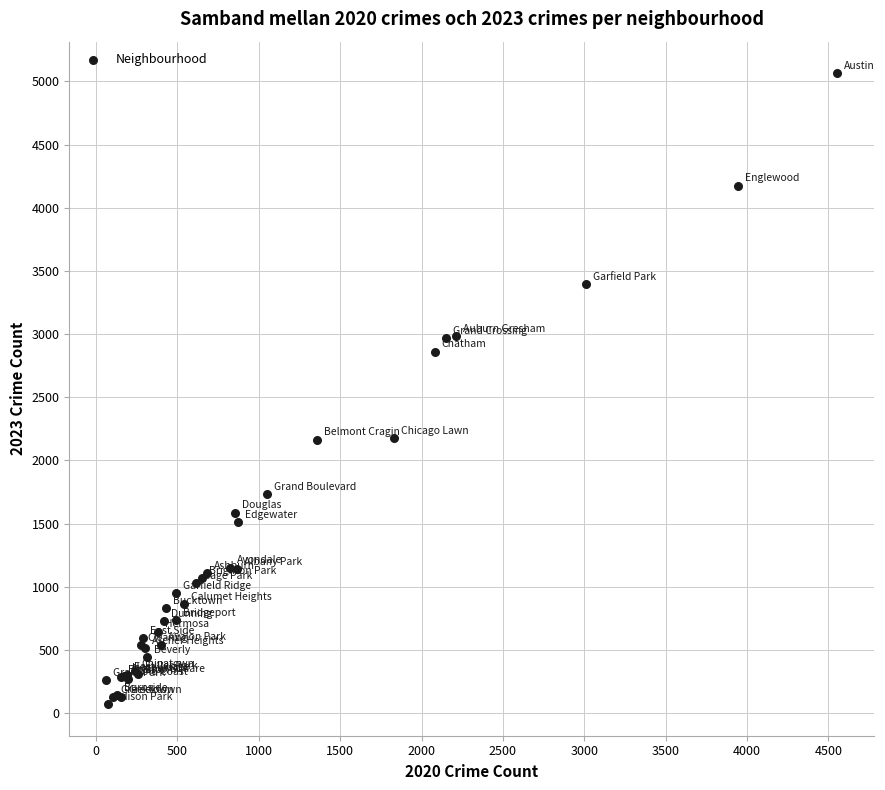

What Y value in the scatter plot is closest to 2568?

2862